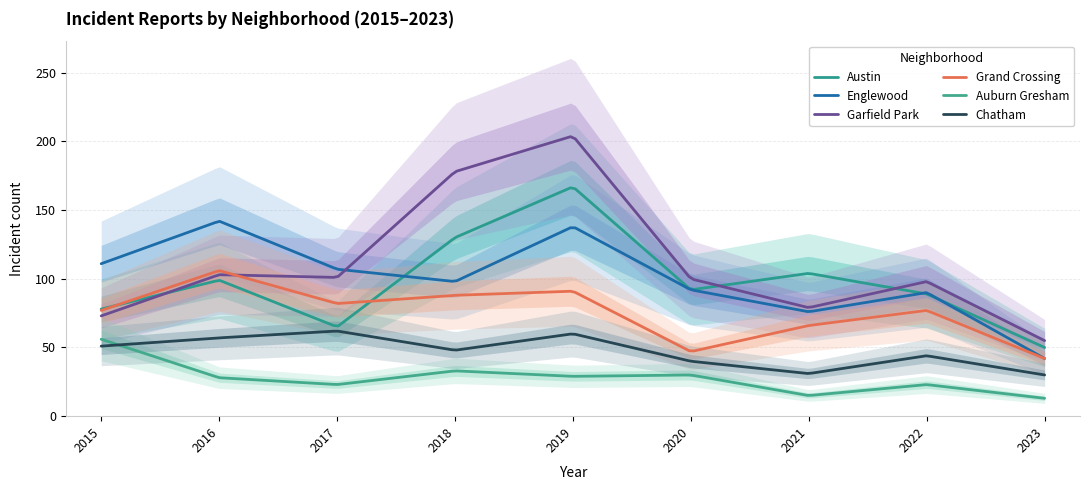

Reading left to right, list all the values displayed in this chart.

Austin: 78	99	65	130	167	92	104	89	50
Englewood: 111	142	107	98	138	92	76	90	42
Garfield Park: 73	103	101	178	204	100	79	98	55
Grand Crossing: 77	106	82	88	91	47	66	77	42
Auburn Gresham: 56	28	23	33	29	30	15	23	13
Chatham: 51	57	62	48	60	40	31	44	30